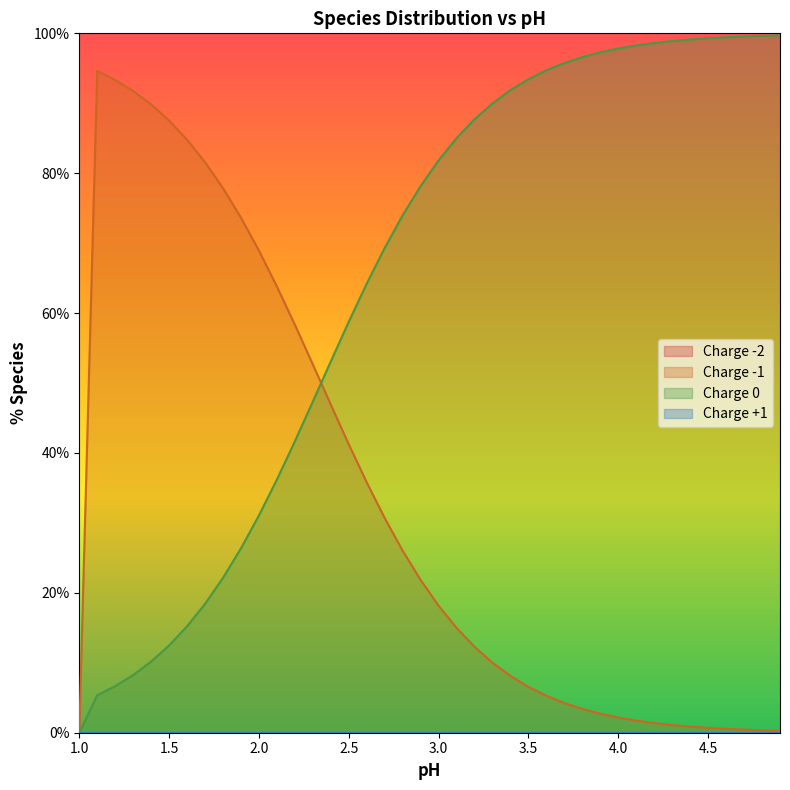

Which series changed the most between 1.9 and 4.7?

-1